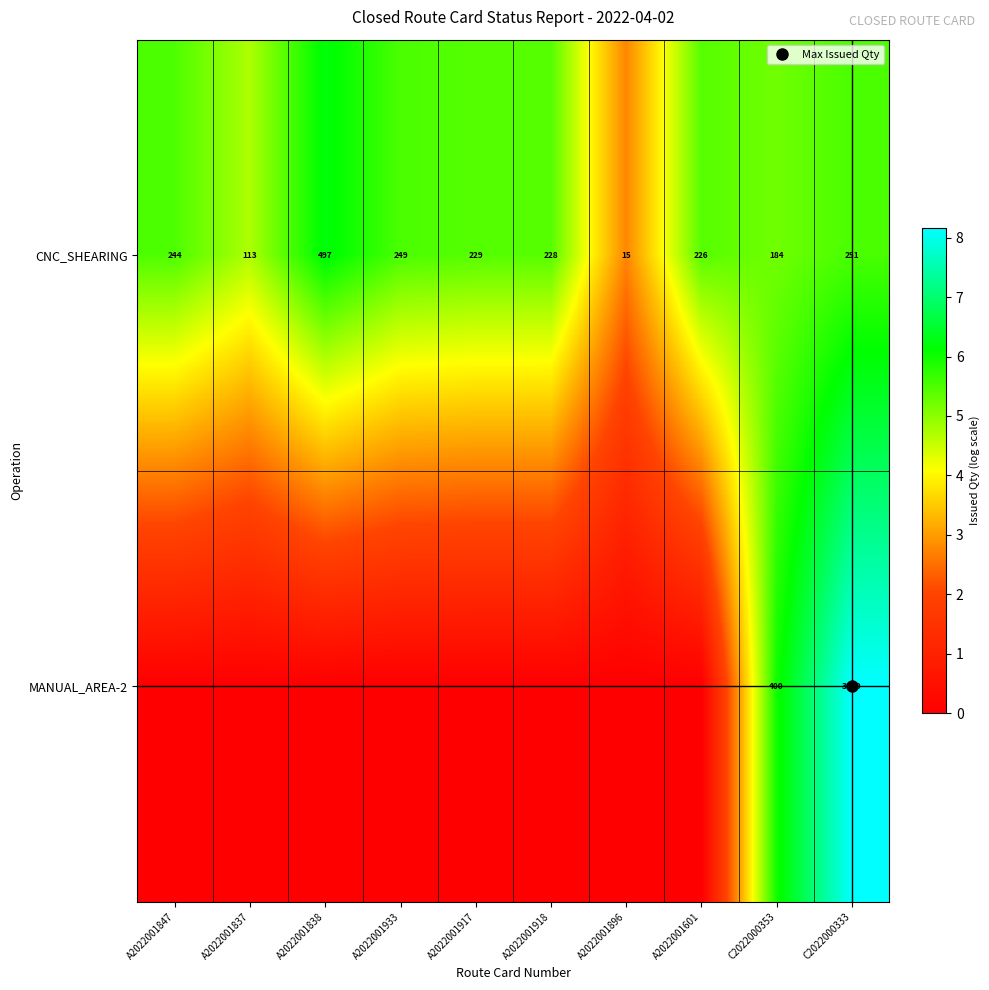

Which label corresponds to the smallest value in the chart?

A2022001847